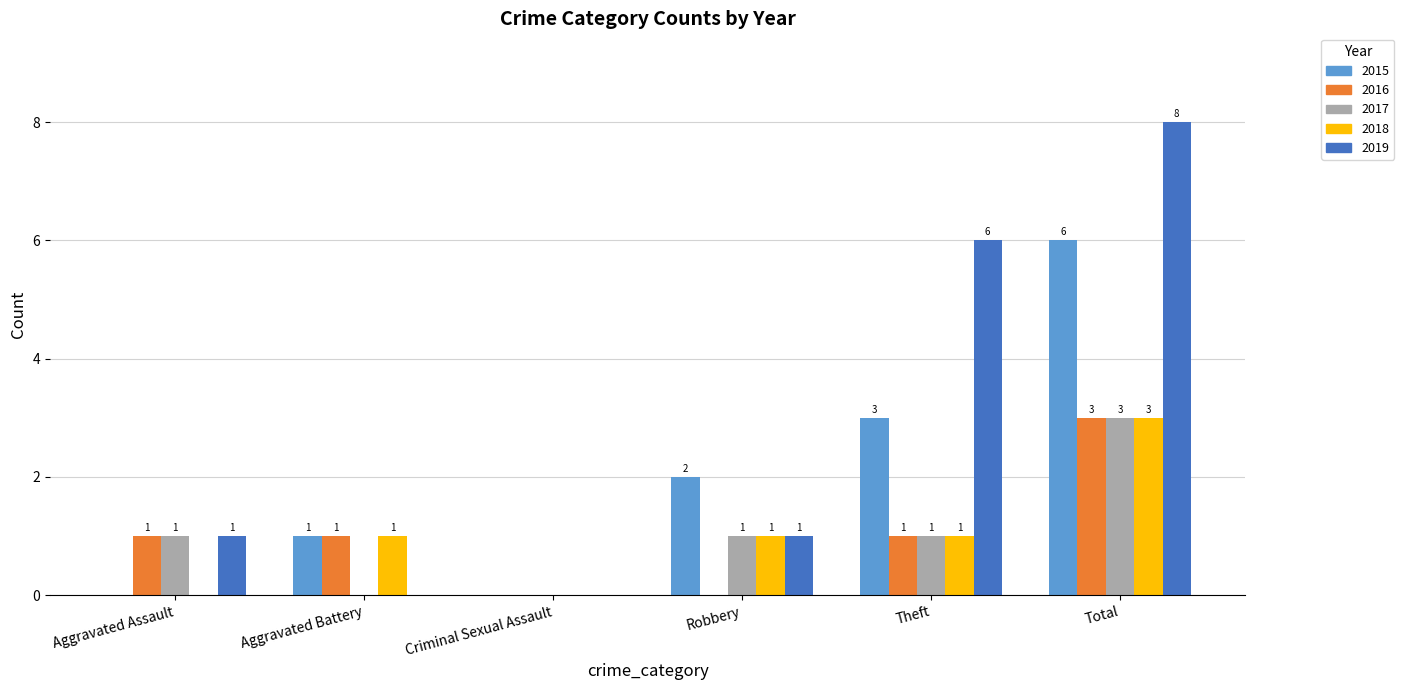

Which series changed the most between Criminal Sexual Assault and Robbery?

2015